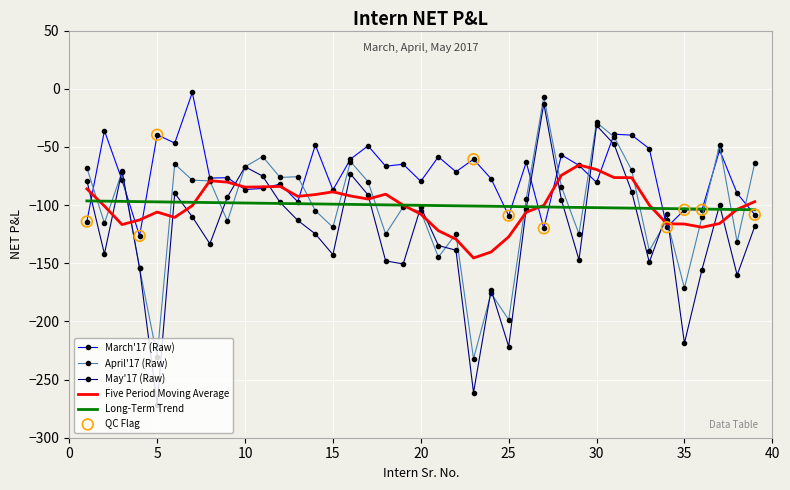

Which series has the widest spread of values?

May'17 (Raw)